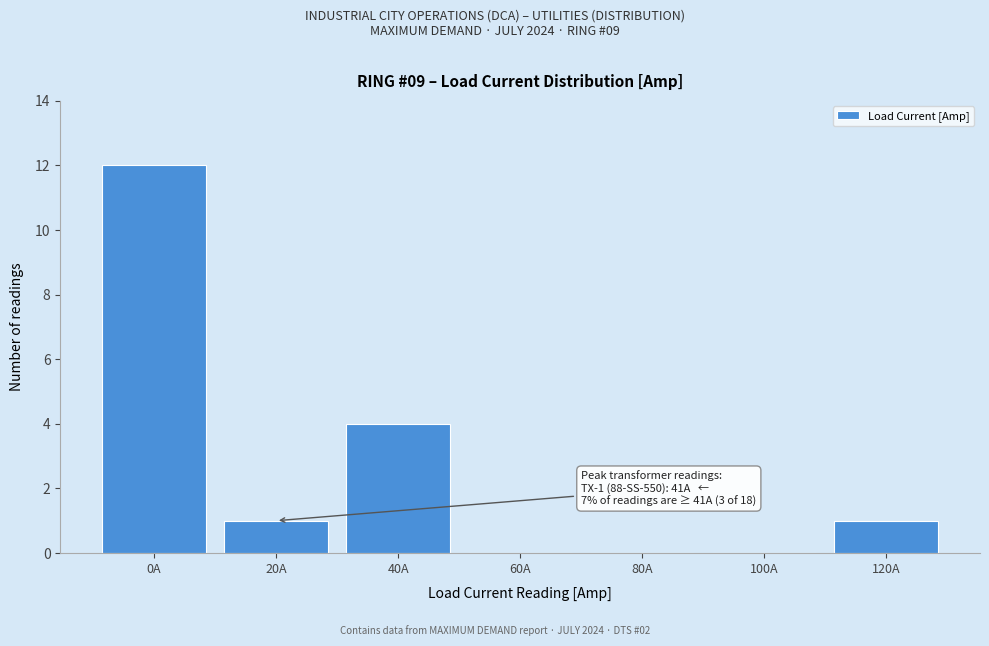

Reading left to right, transcribe all the data shown in this chart.

0A=12	20A=1	40A=4	60A=0	80A=0	100A=0	120A=1